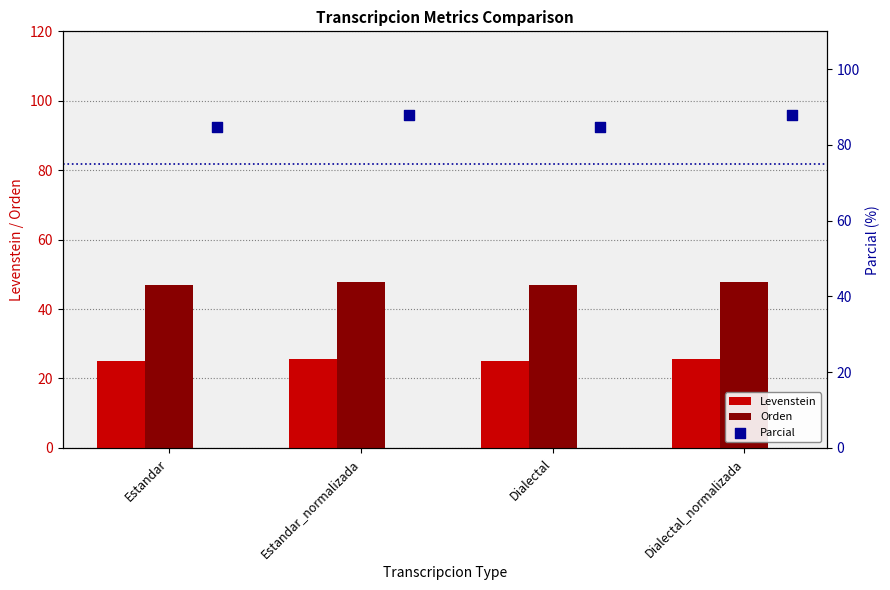

What are all the series names shown in the legend?

Levenstein, Orden, Parcial